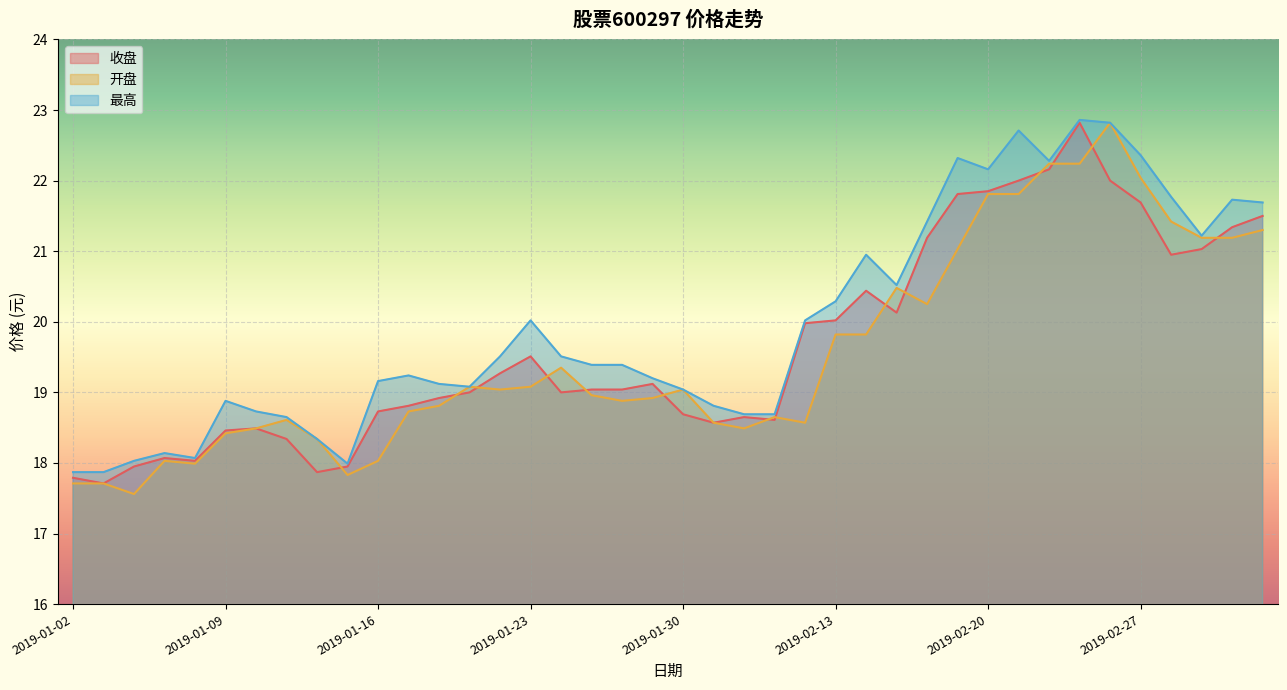

Reading right to left, what are all the values shown in this chart?

收盘: 21.5	21.3	21.0	20.9	21.7	22.0	22.8	22.2	22.0	21.9	21.8	21.2	20.1	20.4	20.0	20.0	18.6	18.6	18.6	18.7	19.1	19.0	19.0	19.0	19.5	19.3	19.0	18.9	18.8	18.7	17.9	17.9	18.3	18.5	18.5	18.0	18.1	17.9	17.7	17.8
开盘: 21.3	21.2	21.2	21.4	22.0	22.8	22.2	22.2	21.8	21.8	21.0	20.2	20.5	19.8	19.8	18.6	18.6	18.5	18.6	19.0	18.9	18.9	19.0	19.4	19.1	19.0	19.1	18.8	18.7	18.0	17.8	18.3	18.6	18.5	18.4	18.0	18.0	17.6	17.7	17.7
最高: 21.7	21.7	21.2	21.8	22.4	22.8	22.9	22.3	22.7	22.2	22.3	21.4	20.5	20.9	20.3	20.0	18.7	18.7	18.8	19.0	19.2	19.4	19.4	19.5	20.0	19.5	19.1	19.1	19.2	19.2	18.0	18.3	18.6	18.7	18.9	18.1	18.1	18.0	17.9	17.9